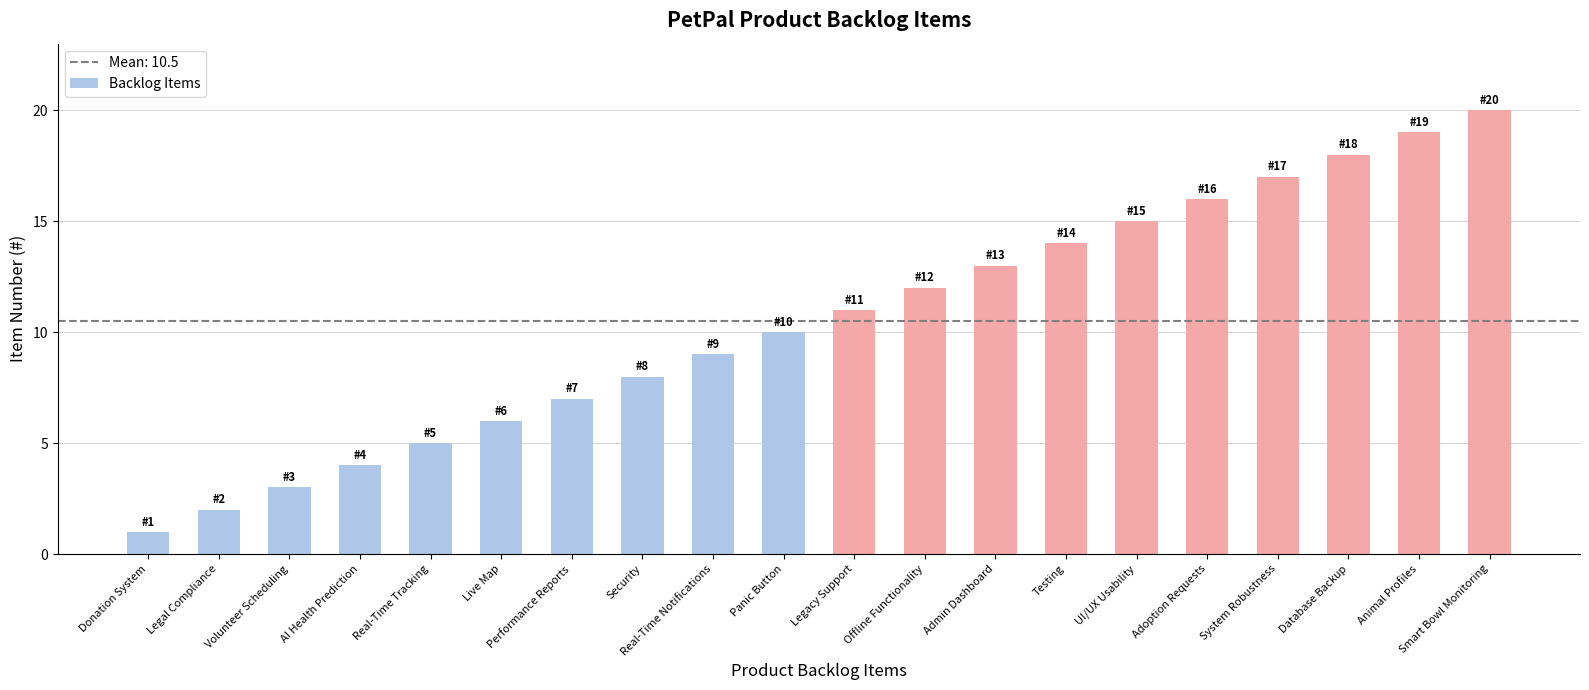

How many bars are there in total?

20